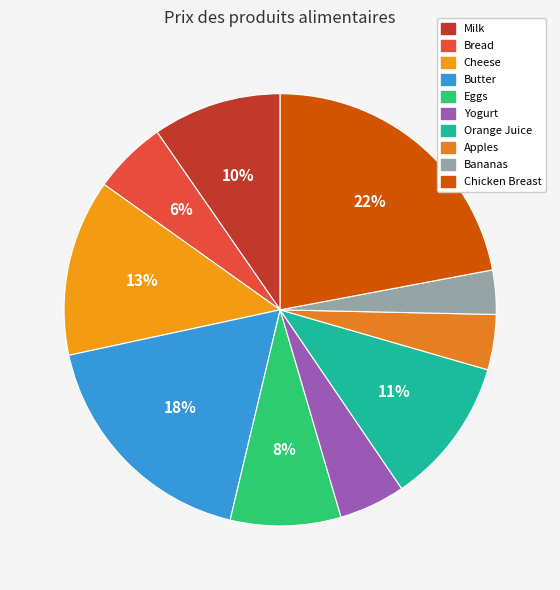

What is the change in value from Cheese to Eggs?

-1.8